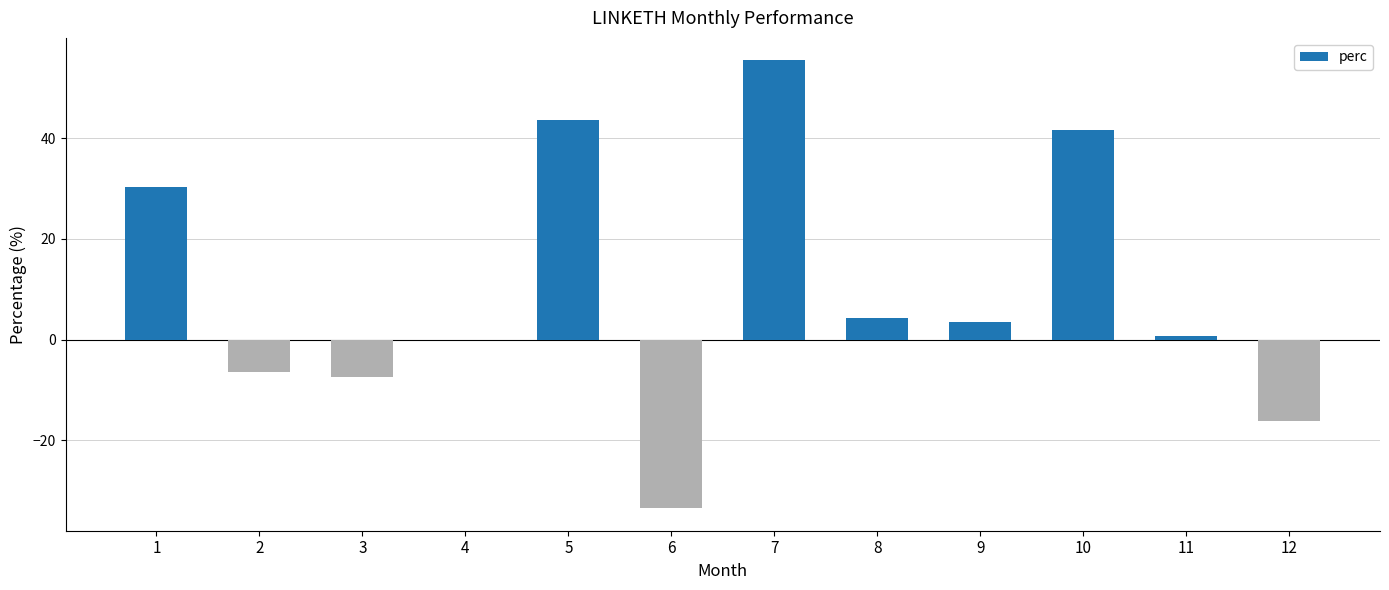

What is the maximum value shown in the chart?

55.4